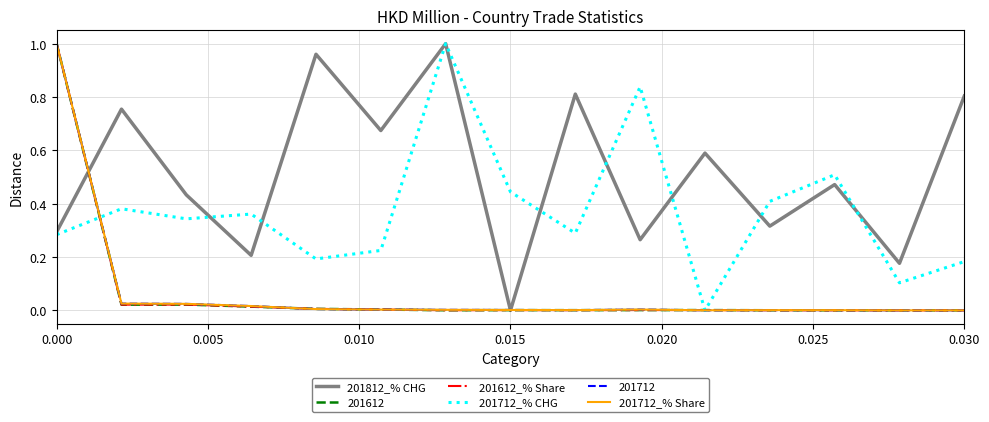

Is it true that 201612 equals -0.5 at 0.030?

False